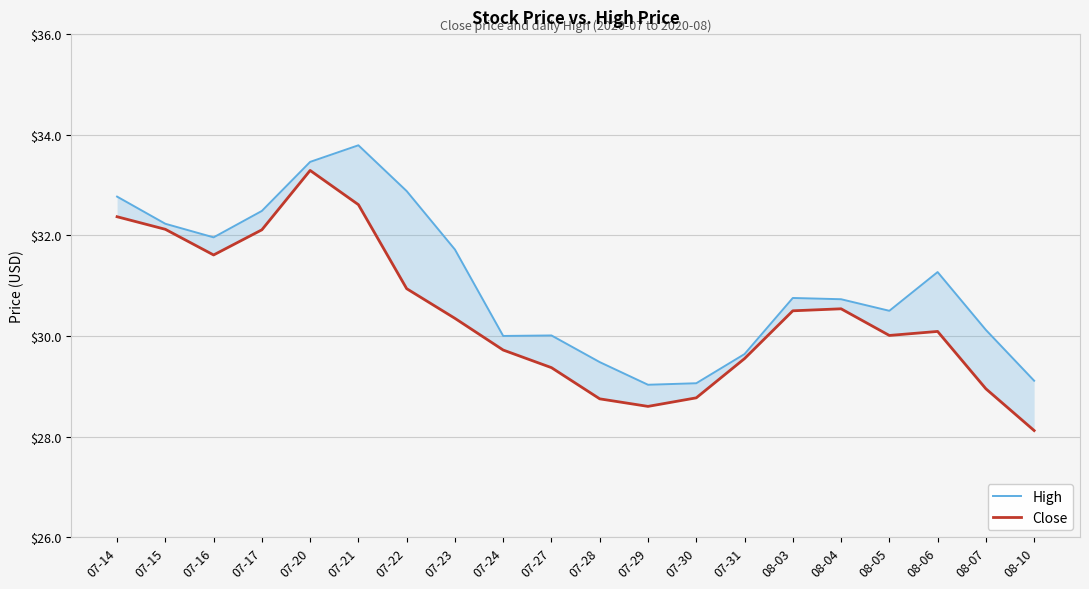

The Close series shows 41.1 at 07-23. True or false?

False